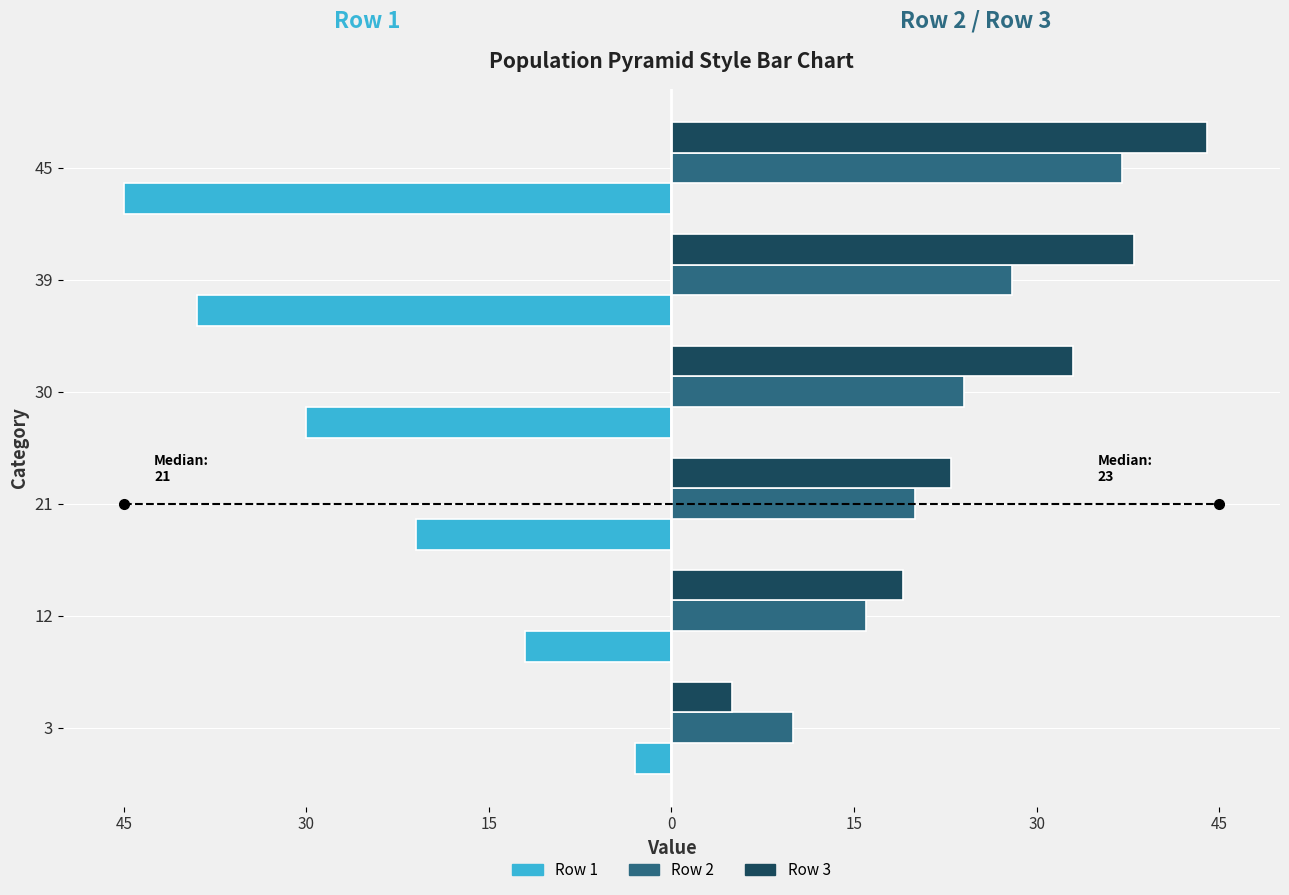

What is the average value of the Row 3 series?

27